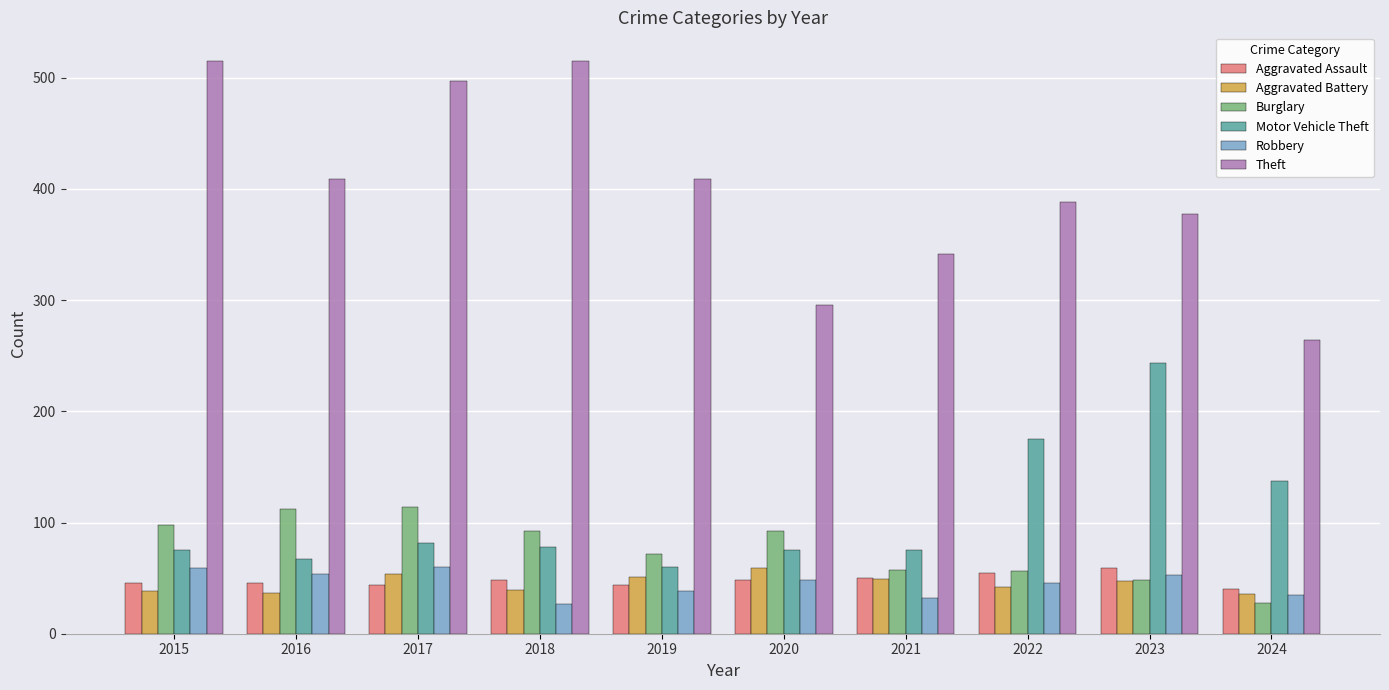

What is the minimum value shown in the chart?

27